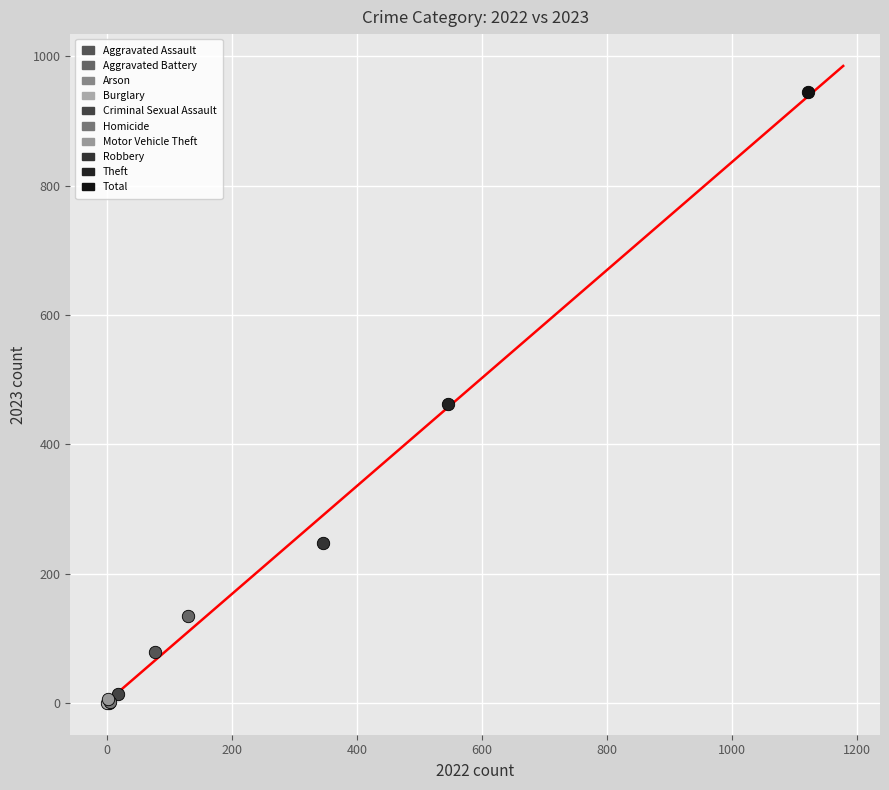

What are all the series names shown in the legend?

Aggravated Assault, Aggravated Battery, Arson, Burglary, Criminal Sexual Assault, Homicide, Motor Vehicle Theft, Robbery, Theft, Total